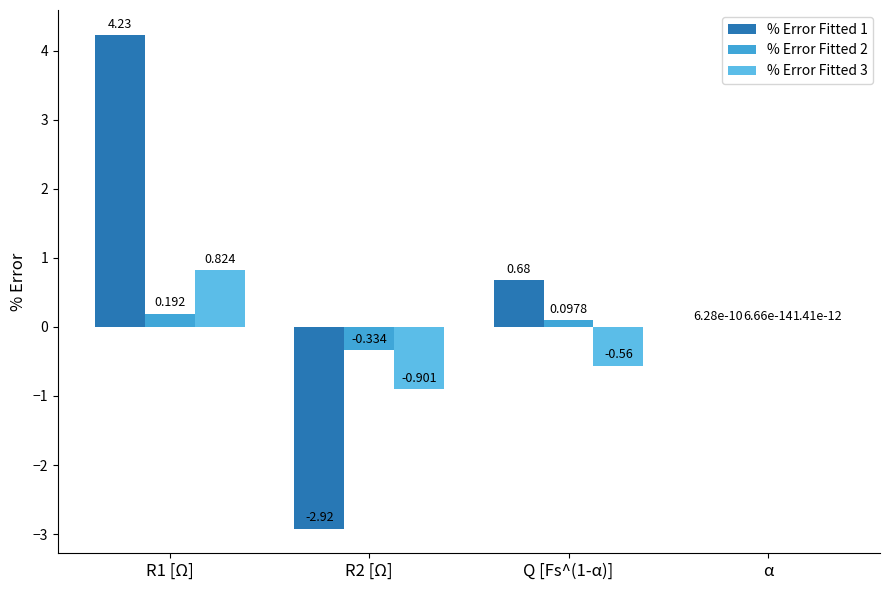

Count the number of data series in this chart.

3